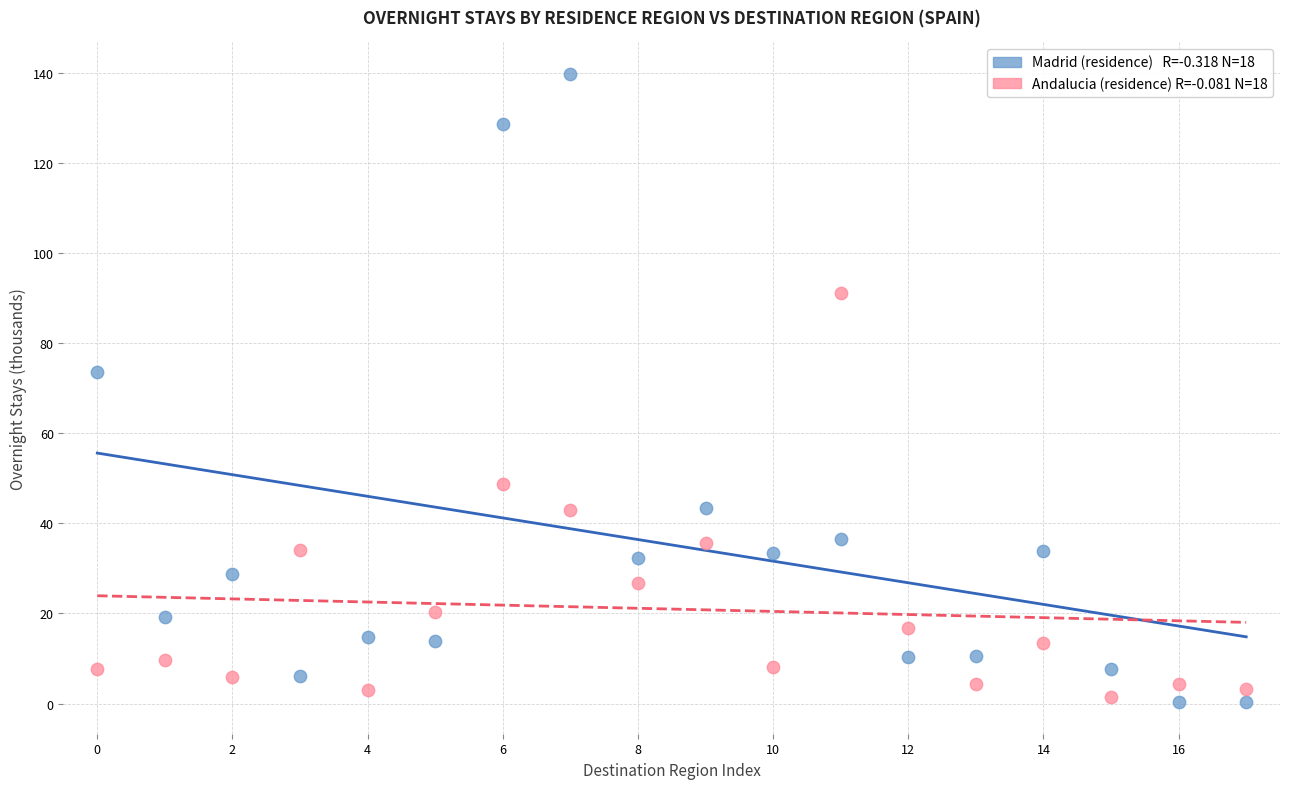

Across all data points, what is the range of Y values (max minus min)?

139.5